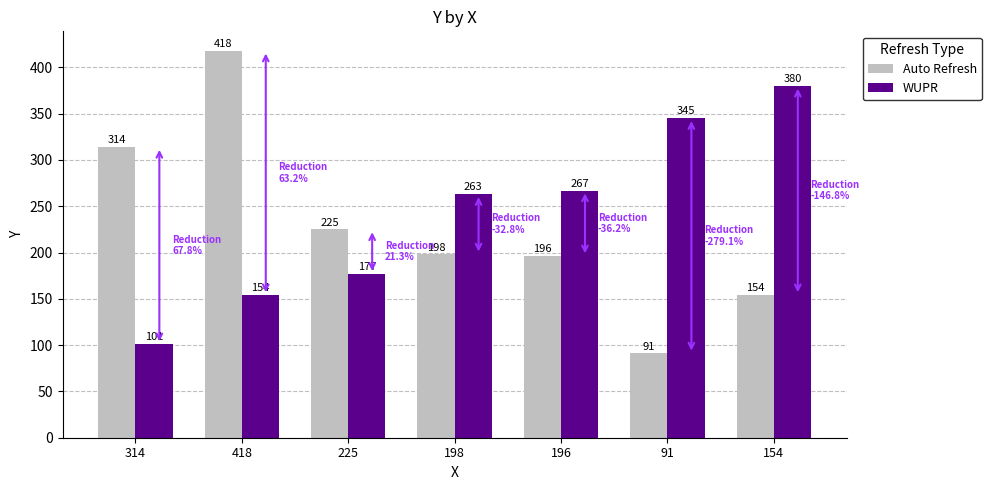

At which label does Auto Refresh first exceed 198?

314